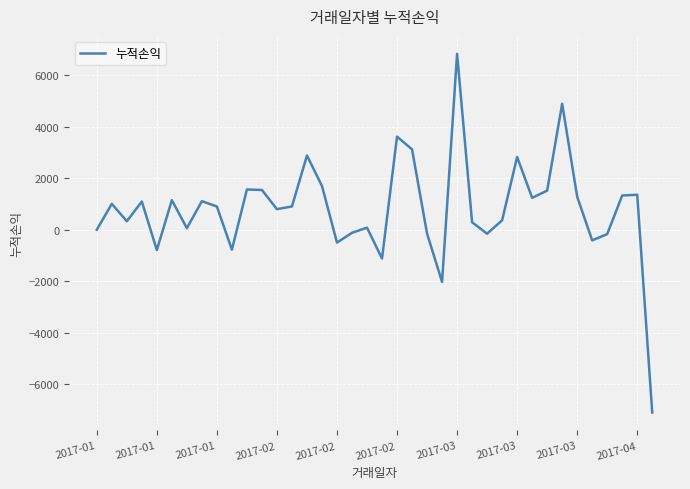

What is the greatest value displayed?

6840.0